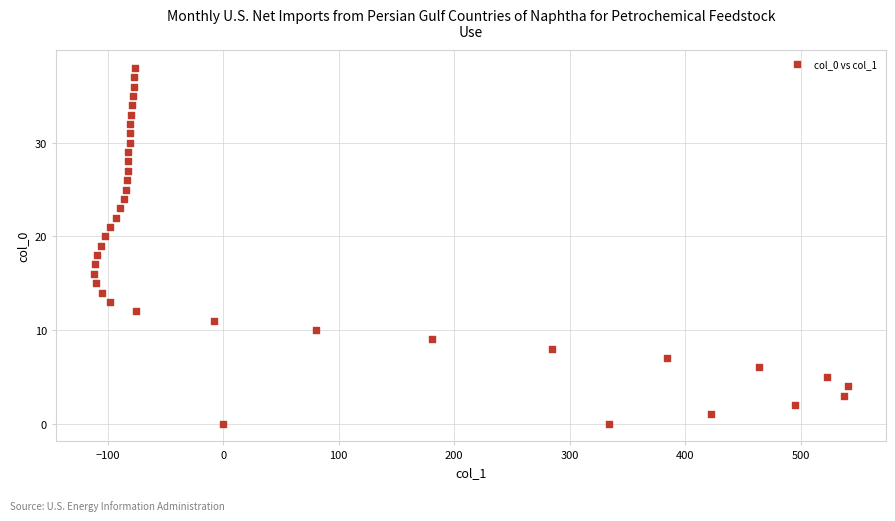

What is the range of X values (max minus min)?

653